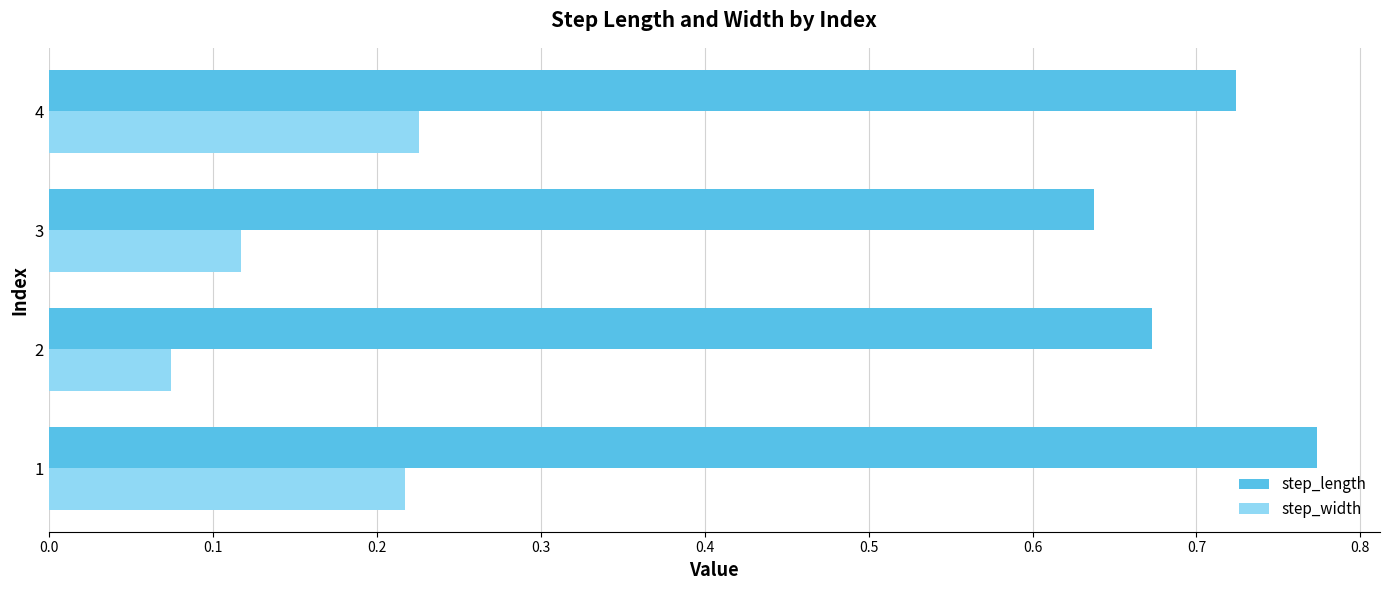

Which series changed the most between 1 and 3?

step_length